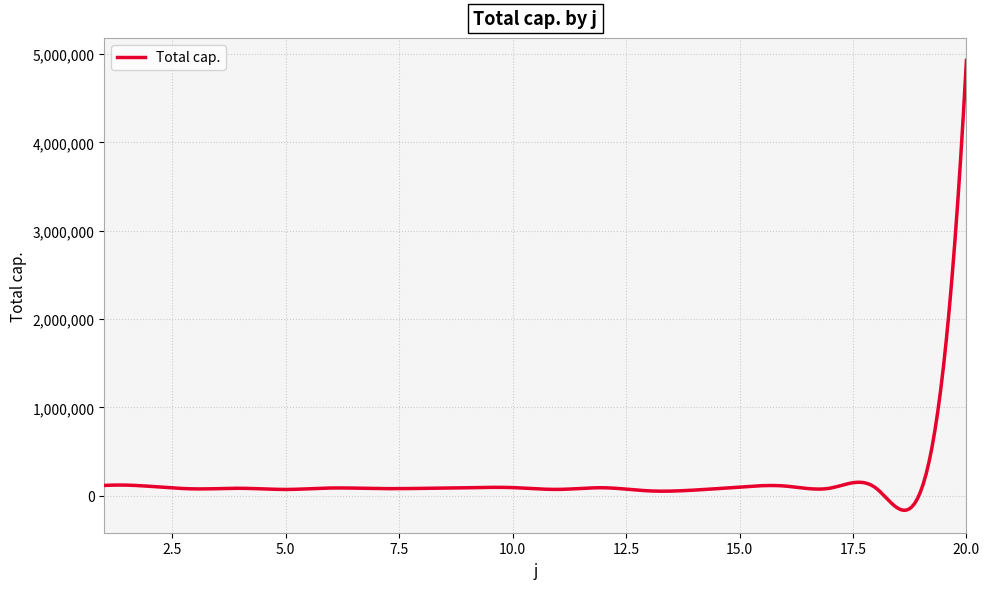

What is the sum of all values?

53360681.4